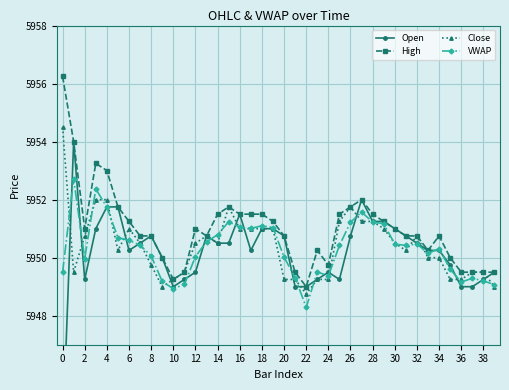

What is the minimum value for Open?

5943.8